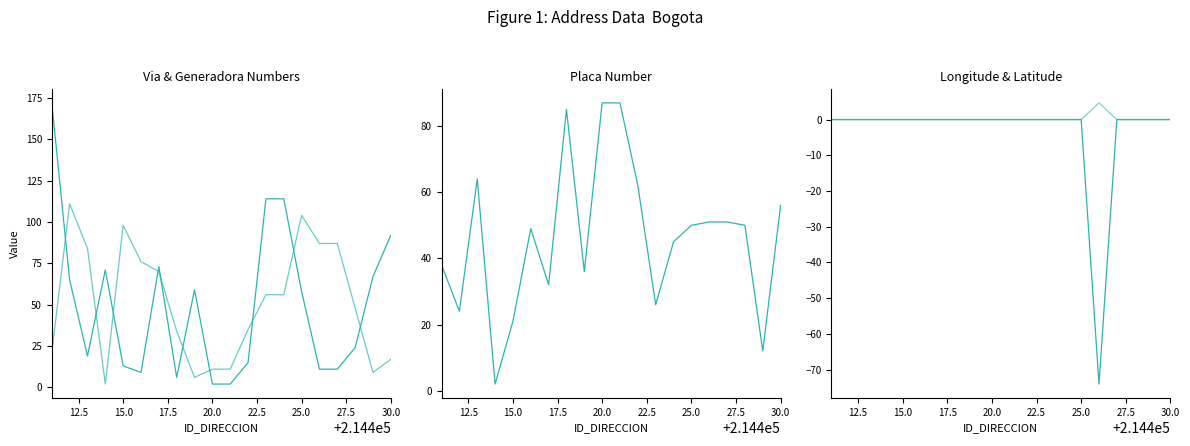

The LATITUD_DIRECCION series shows -1.8 at 10.0. True or false?

False